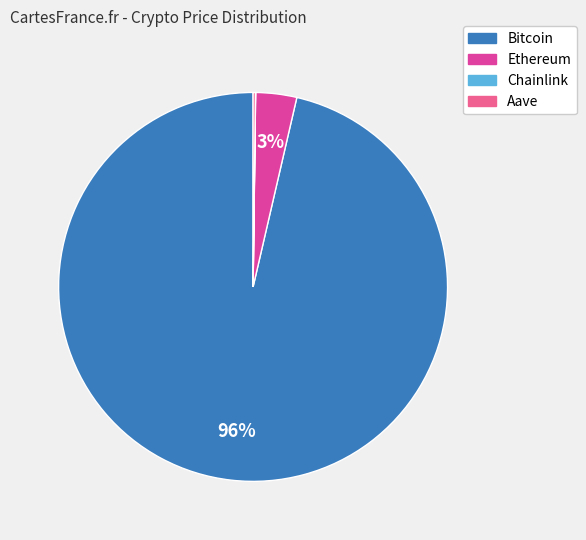

Is there a majority slice in this chart?

Yes